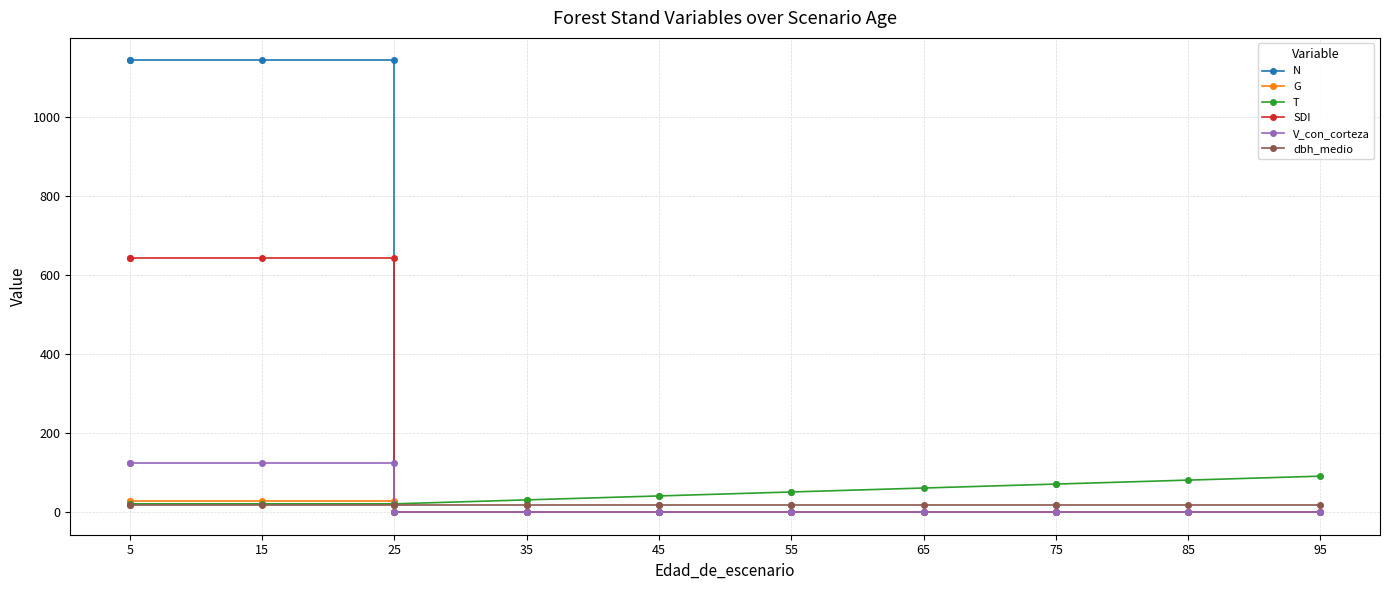

The V_con_corteza series shows 0.0 at 35. True or false?

True